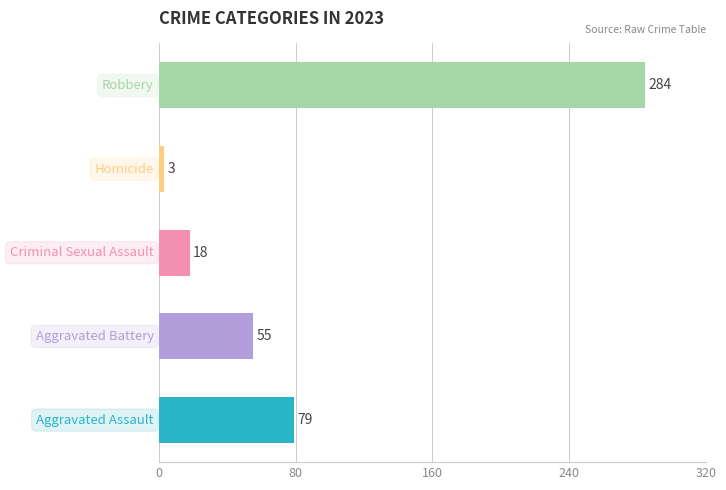

Rank the series at 2020 from highest to lowest value.

Robbery, Aggravated Assault, Aggravated Battery, Criminal Sexual Assault, Homicide